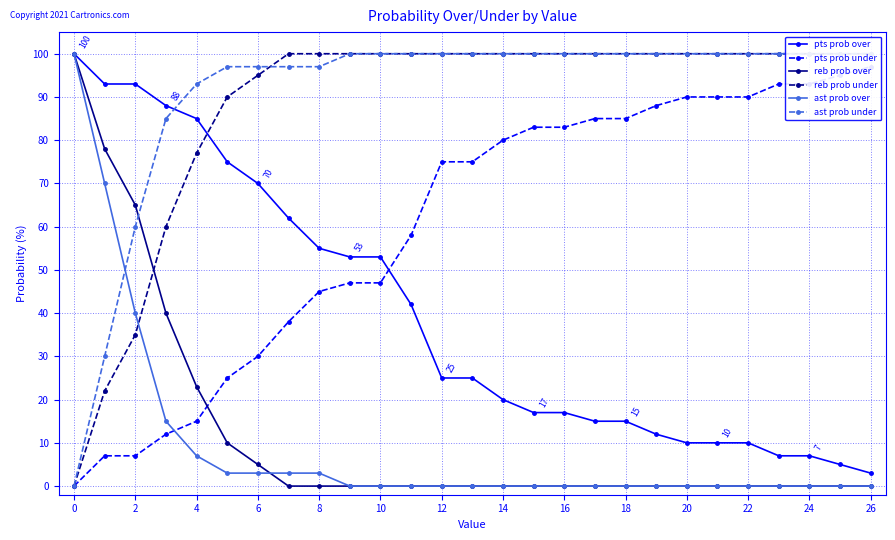

What is the maximum value for pts prob over?

100